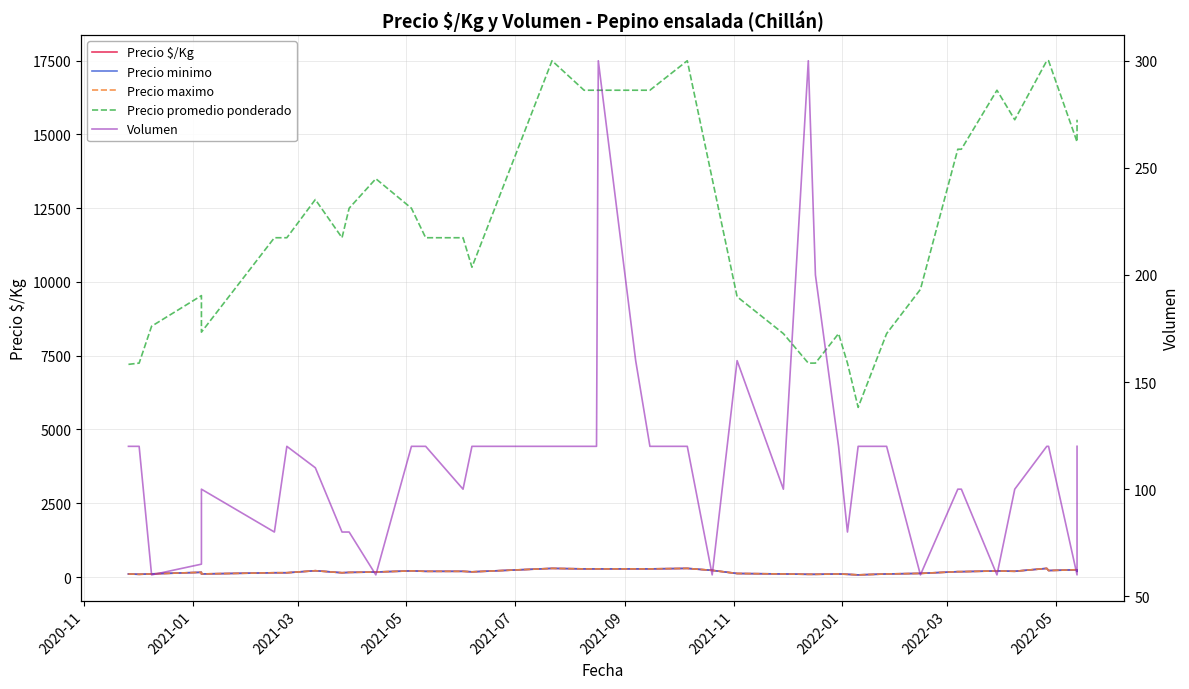

What are all the series names shown in the legend?

Precio $/Kg, Precio minimo, Precio maximo, Precio promedio ponderado, Volumen